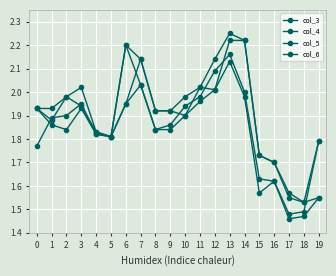

At which category is the sum across all series the highest?

13